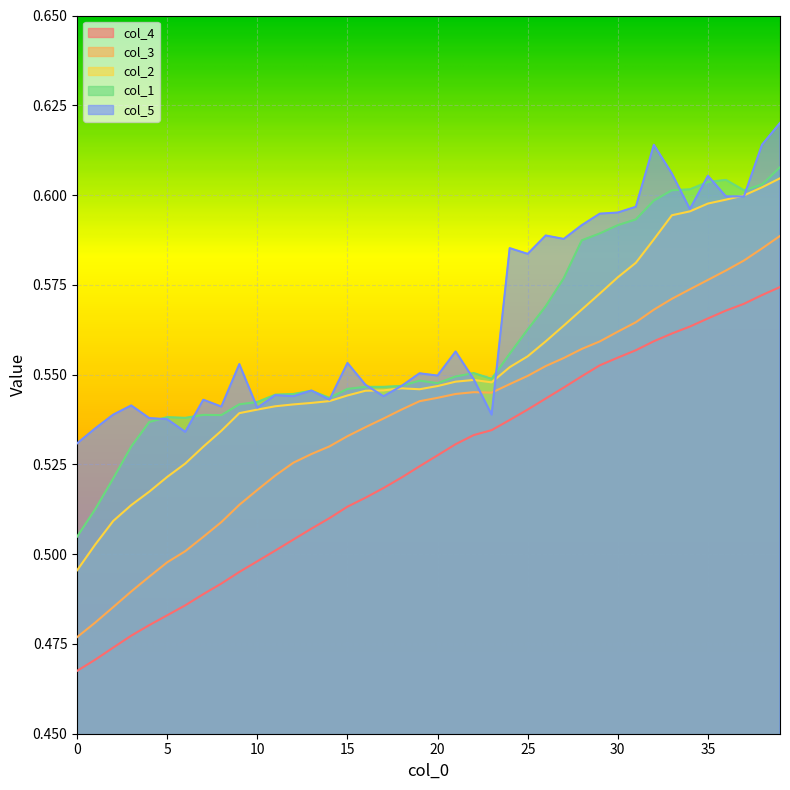

True or false: col_3 and col_2 intersect in this chart.

False